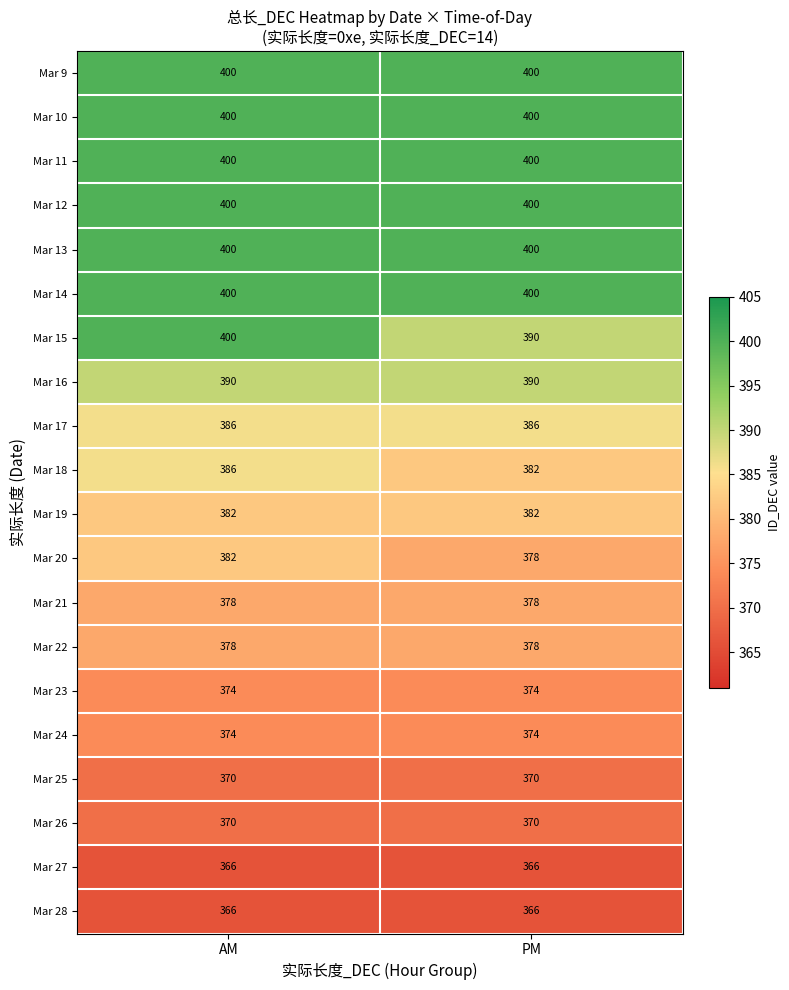

True or false: Mar 18 has a value of 598 at PM.

False